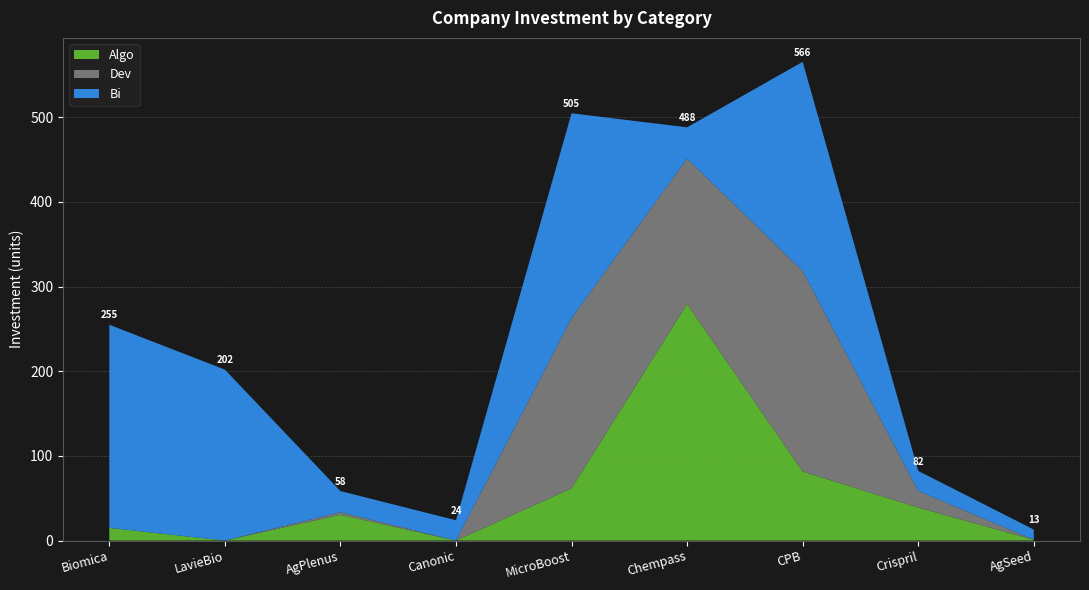

Reading left to right, what are all the values shown in this chart?

Algo: Biomica=15.0	LavieBio=0.0	AgPlenus=30.5	Canonic=0.0	MicroBoost=61.8	Chempass=279.6	CPB=81.6	Crispril=39.0	AgSeed=1.0
Dev: Biomica=0.0	LavieBio=0.0	AgPlenus=3.0	Canonic=0.0	MicroBoost=201.0	Chempass=171.6	CPB=237.0	Crispril=19.7	AgSeed=0.0
Bi: Biomica=240.0	LavieBio=202.0	AgPlenus=25.0	Canonic=24.0	MicroBoost=242.0	Chempass=37.0	CPB=247.0	Crispril=23.6	AgSeed=12.0